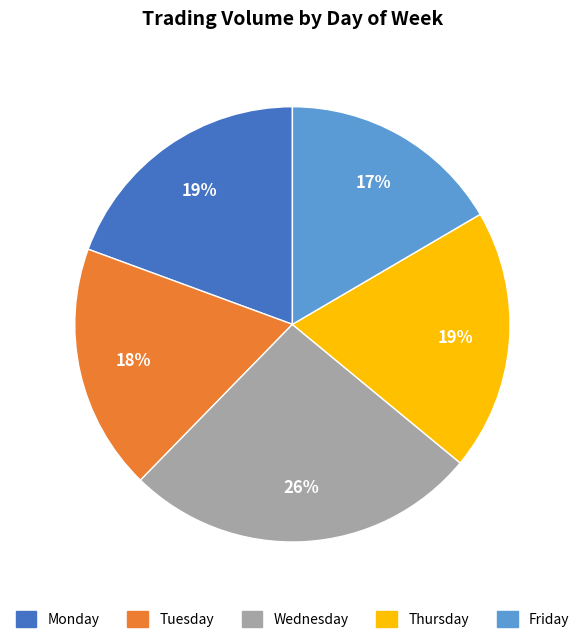

Which category has the biggest portion of the pie?

Wednesday